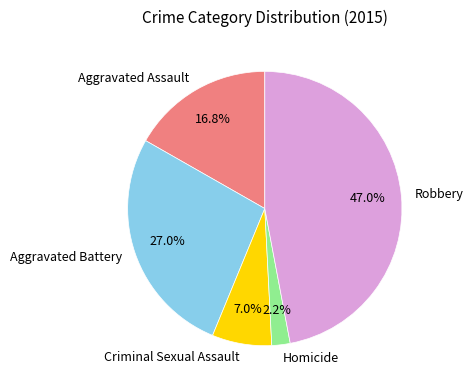

To the nearest percent, what portion does Homicide represent?

2%